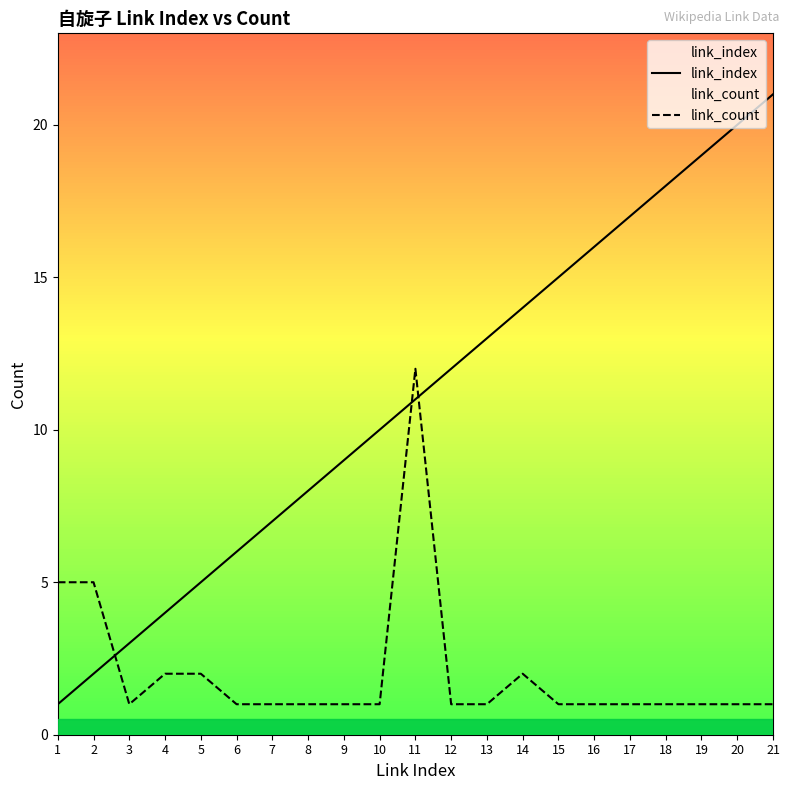

Which series has the largest range (max minus min)?

link_index